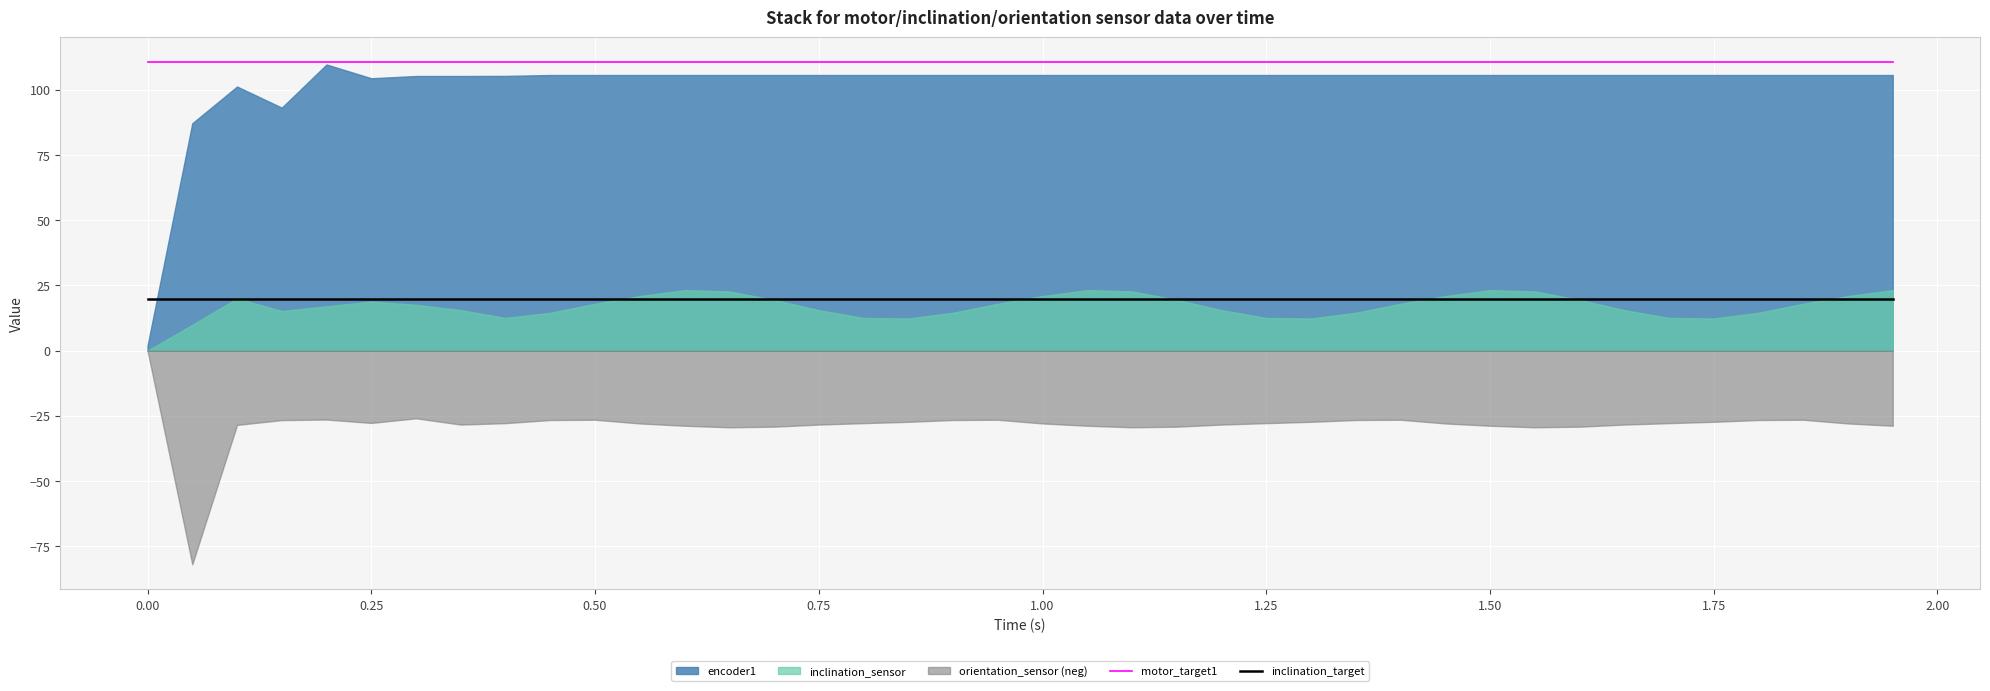

True or false: inclination_target and motor_target1 intersect in this chart.

False